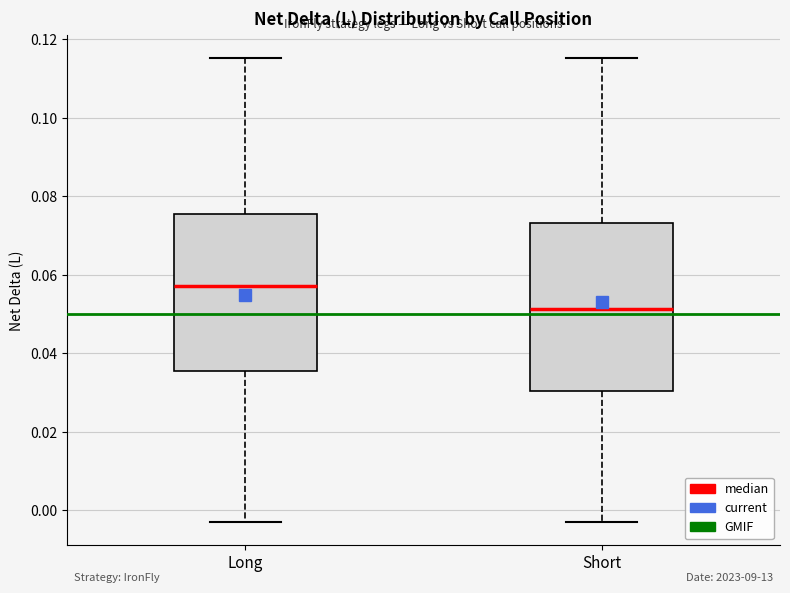

Reading left to right, read every box against the y-axis: the position of its median line, the range the box covers, and the ends of its whiskers. The values are not printed on the chart, so give them approximately, as read against the axis.

Long: median 0.058, box 0.036 to 0.076, whiskers -0.002 to 0.116
Short: median 0.052, box 0.030 to 0.074, whiskers -0.002 to 0.116